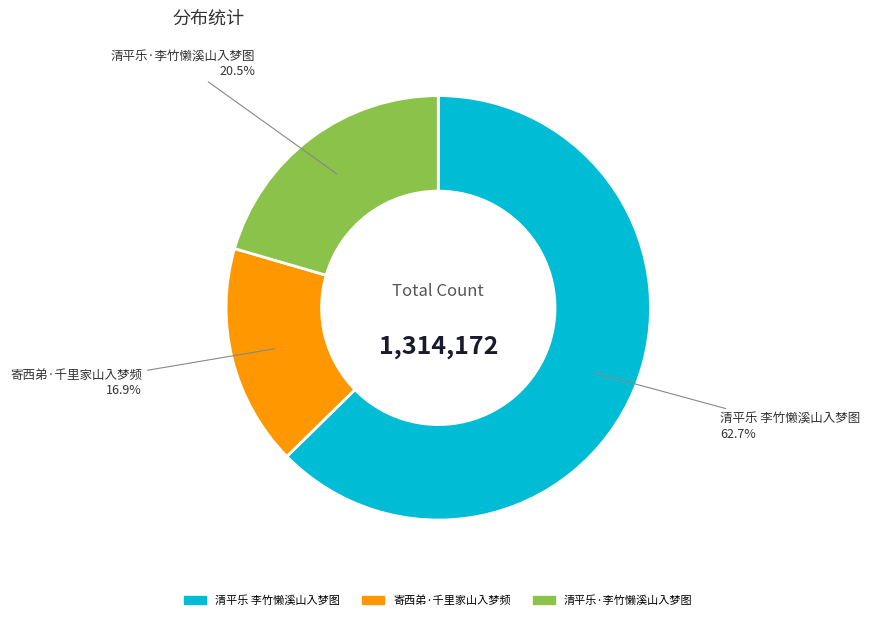

Rank the categories by value from lowest to highest.

寄西弟·千里家山入梦频, 清平乐·李竹懒溪山入梦图, 清平乐 李竹懒溪山入梦图